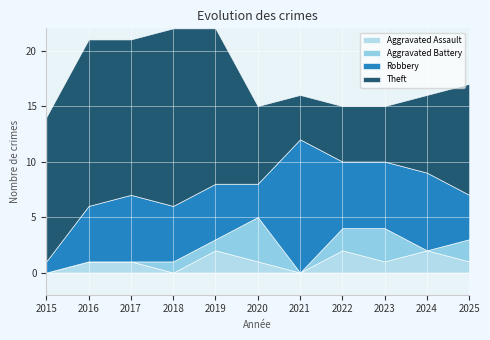

Which series has the widest spread of values?

Theft